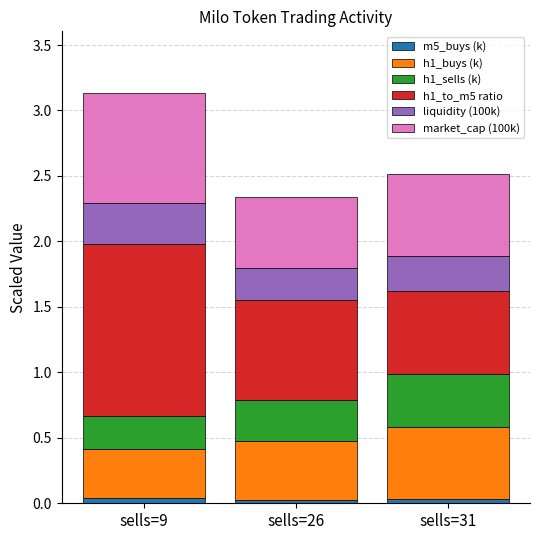

At which category is the sum across all series the highest?

sells=9